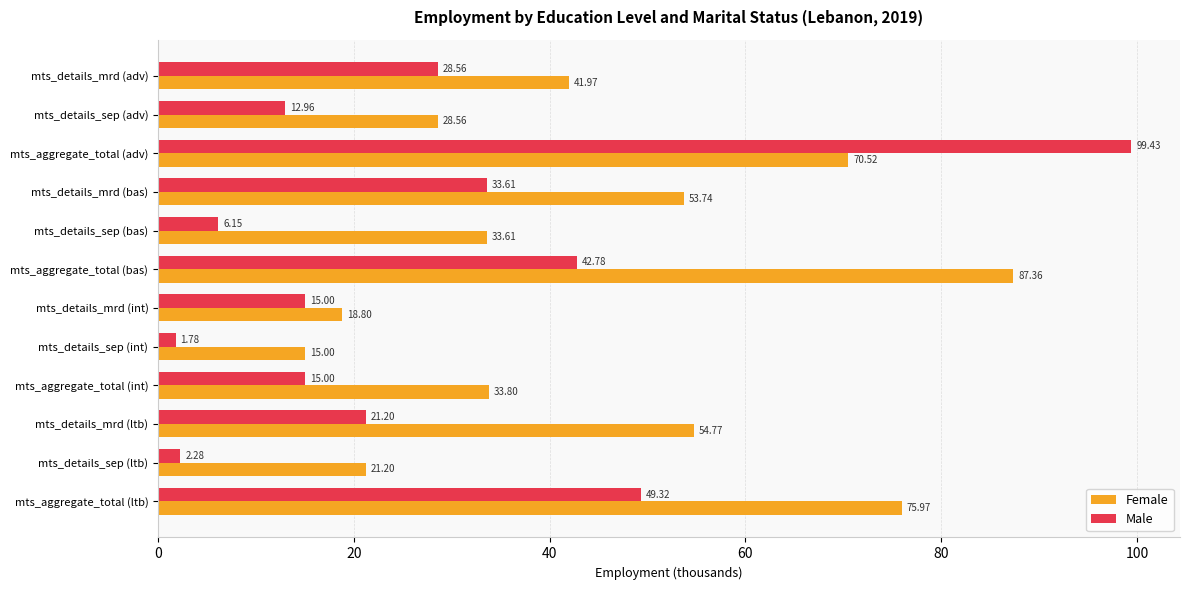

At which category is the sum across all series the highest?

mts_aggregate_total (adv)